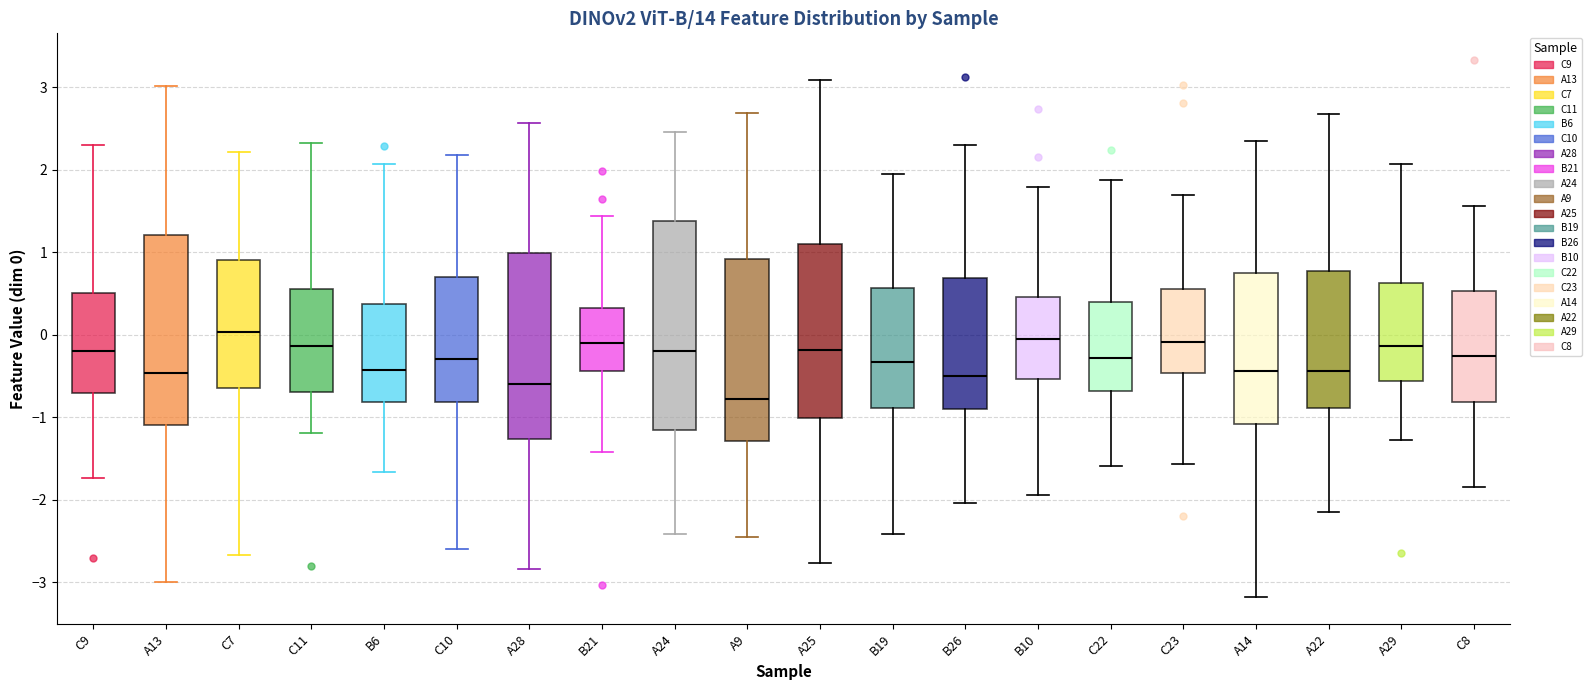

Which box has the lowest median line?

A9